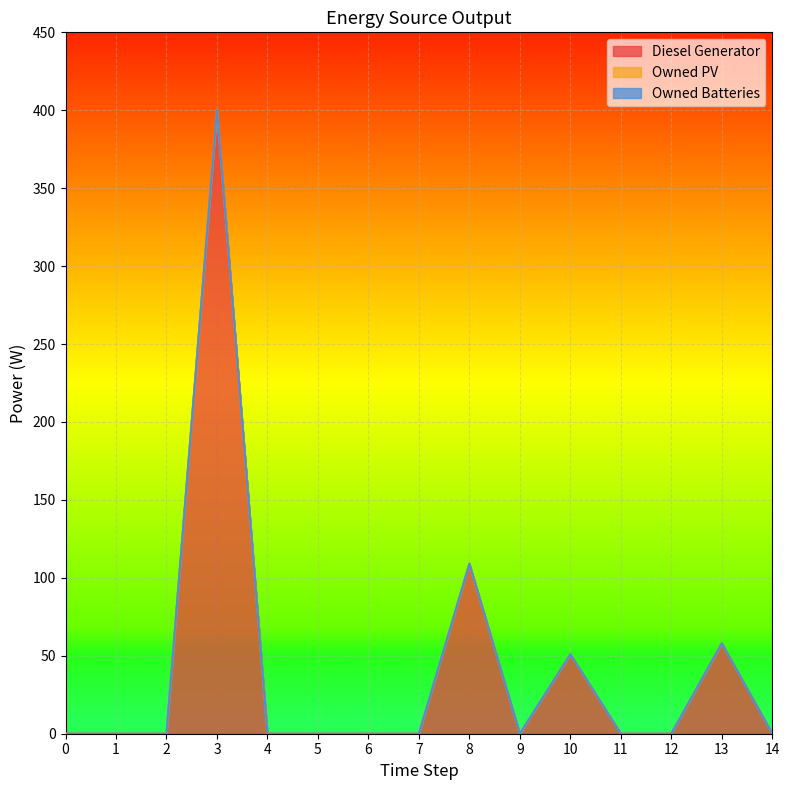

How many lines are shown in the chart?

3